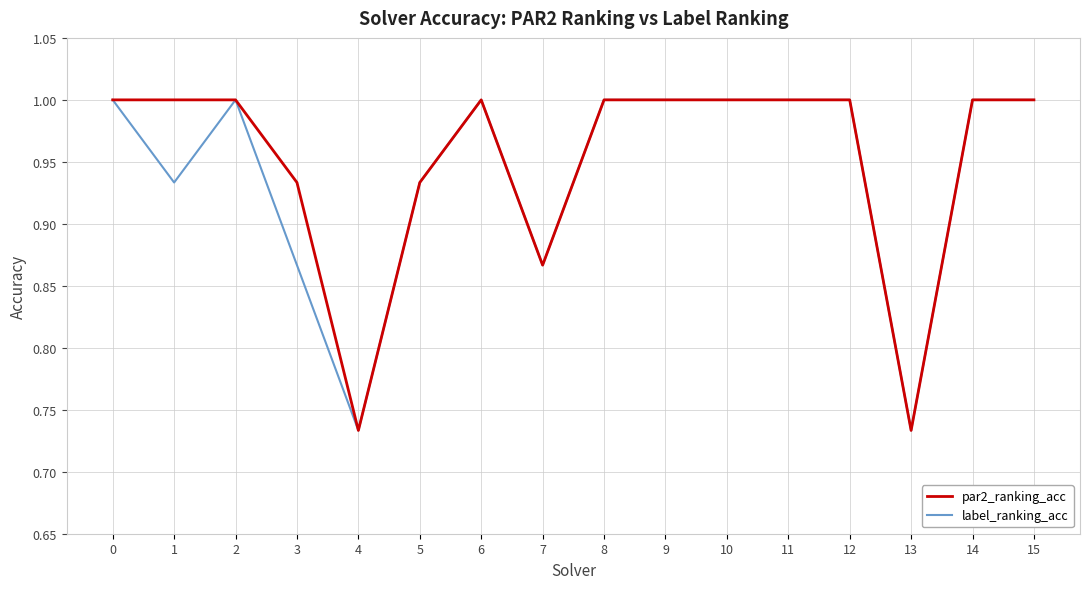

Is the value of label_ranking_acc at 13 greater than the value of par2_ranking_acc at 6?

No